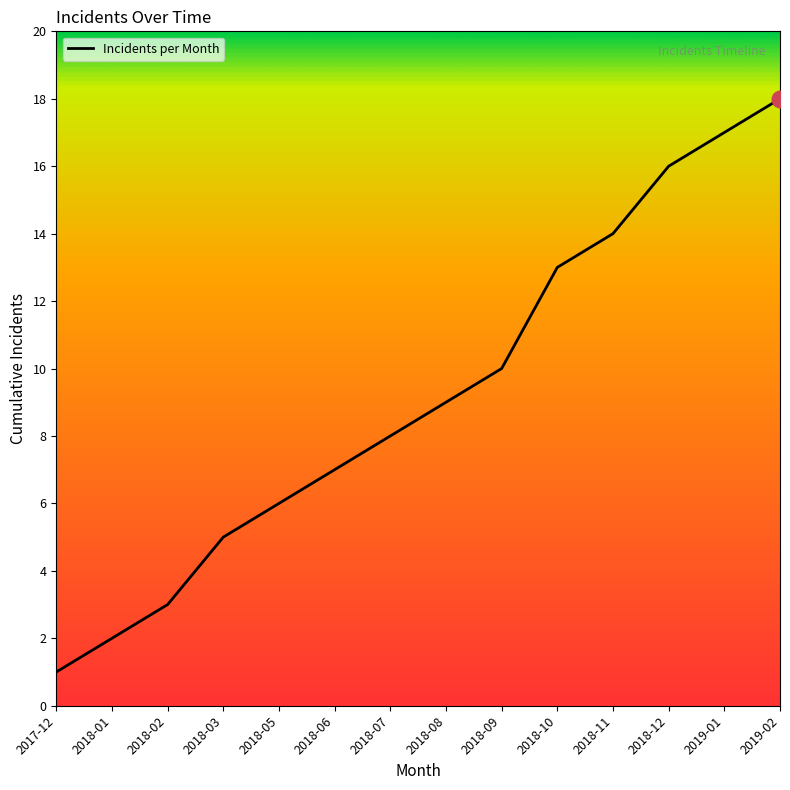

The chart shows a value of 2 at 2018-01. True or false?

True